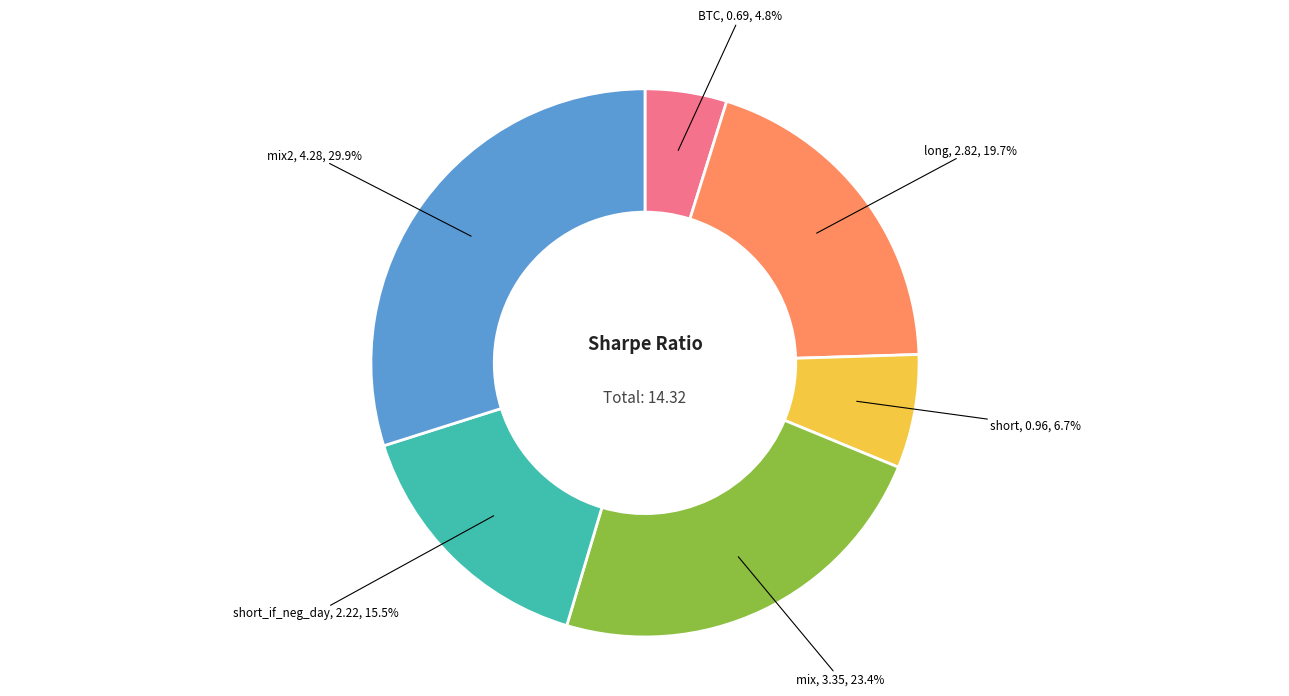

Is it true that mix2 is 30% of the pie?

True